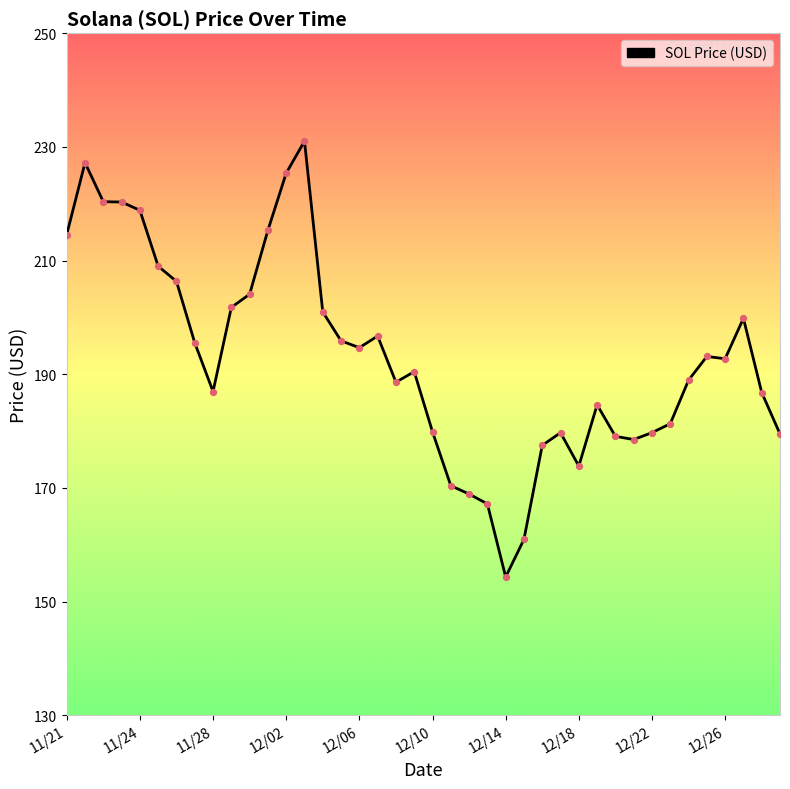

What is the greatest value displayed?

231.0